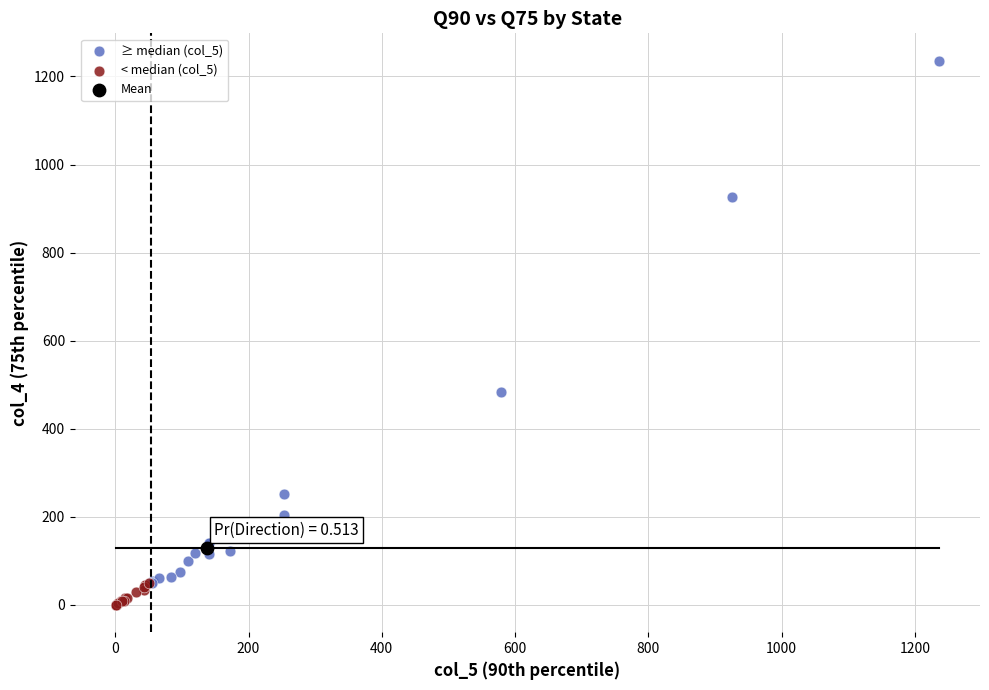

Which series contains the highest Y value?

≥ median (col_5)